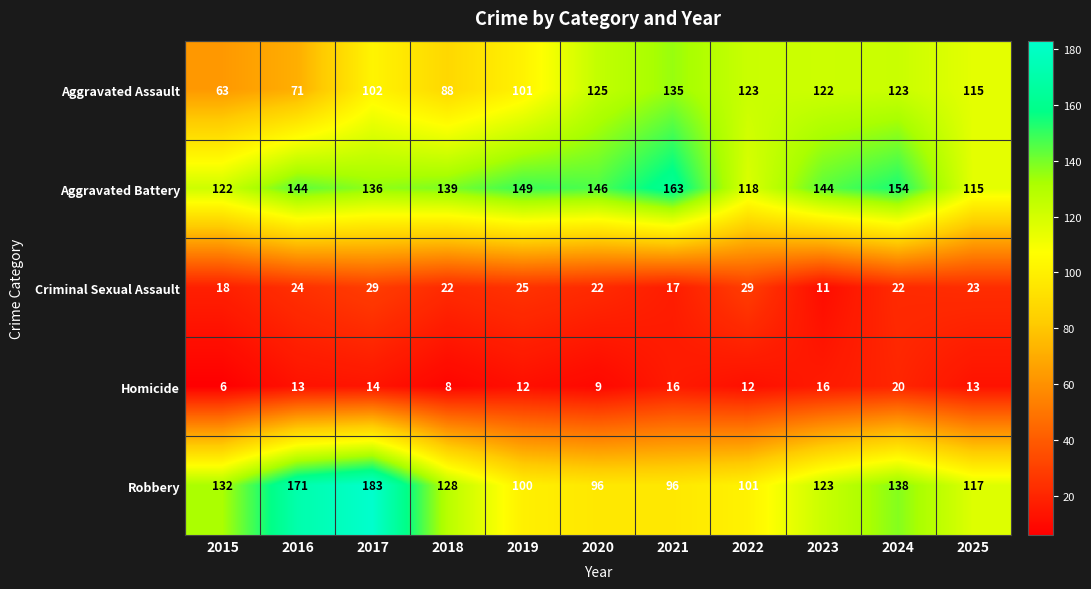

Where is Aggravated Battery nearest to the value 139?

2018